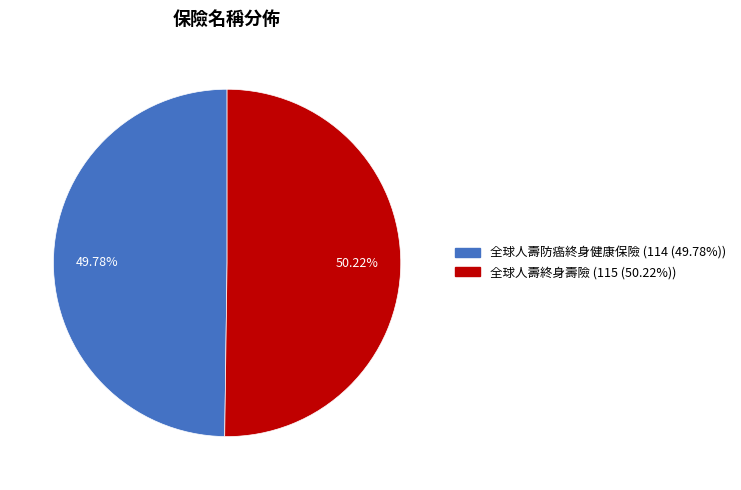

Combined, do 全球人壽終身壽險 and 全球人壽防癌終身健康保險 account for over 50%?

Yes